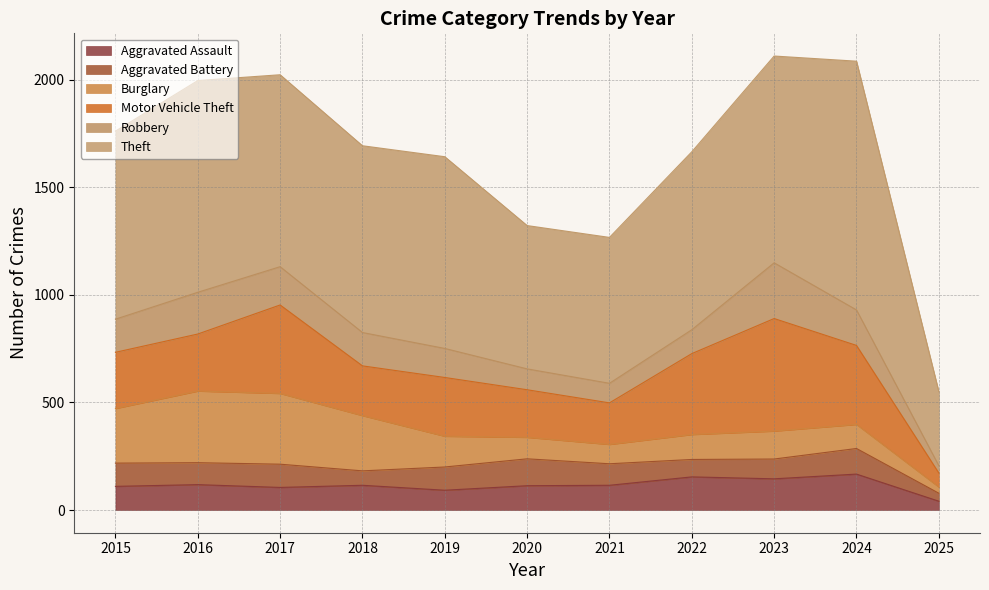

How many categories are shown in the chart?

11